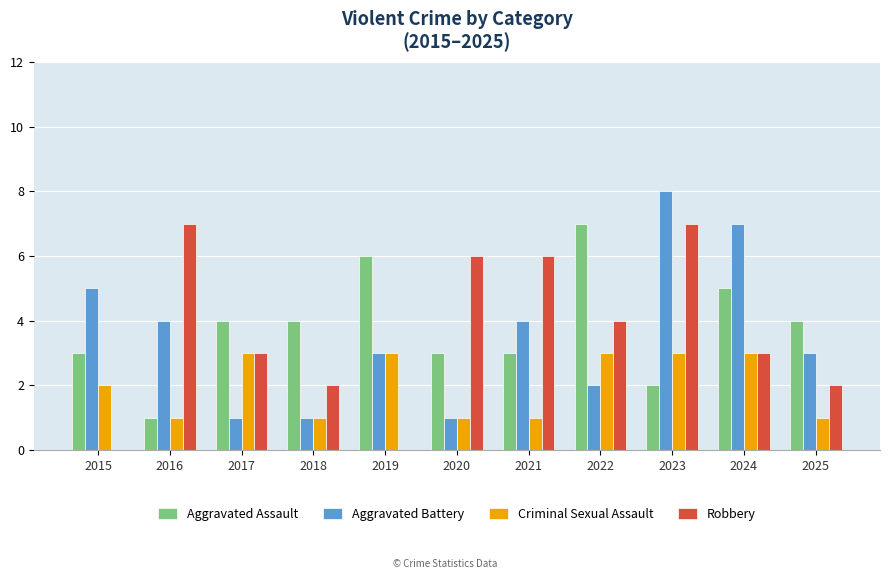

The value of Robbery at 2020 is 3. True or false?

False